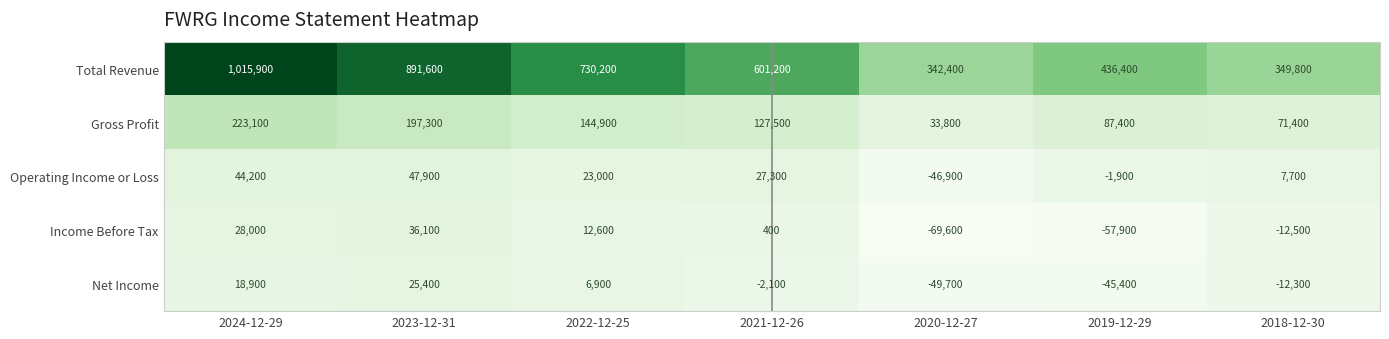

What is the difference between the highest and lowest values at 2021-12-26?

603300